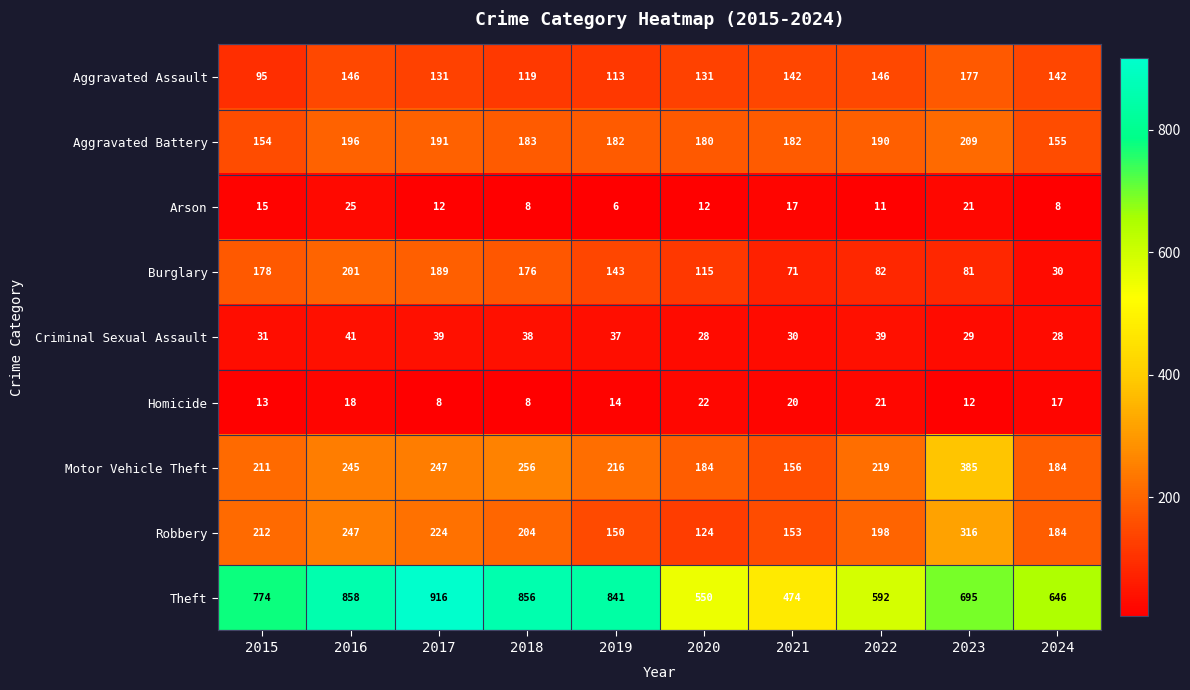

True or false: Theft has a value of 550 at 2020.

True